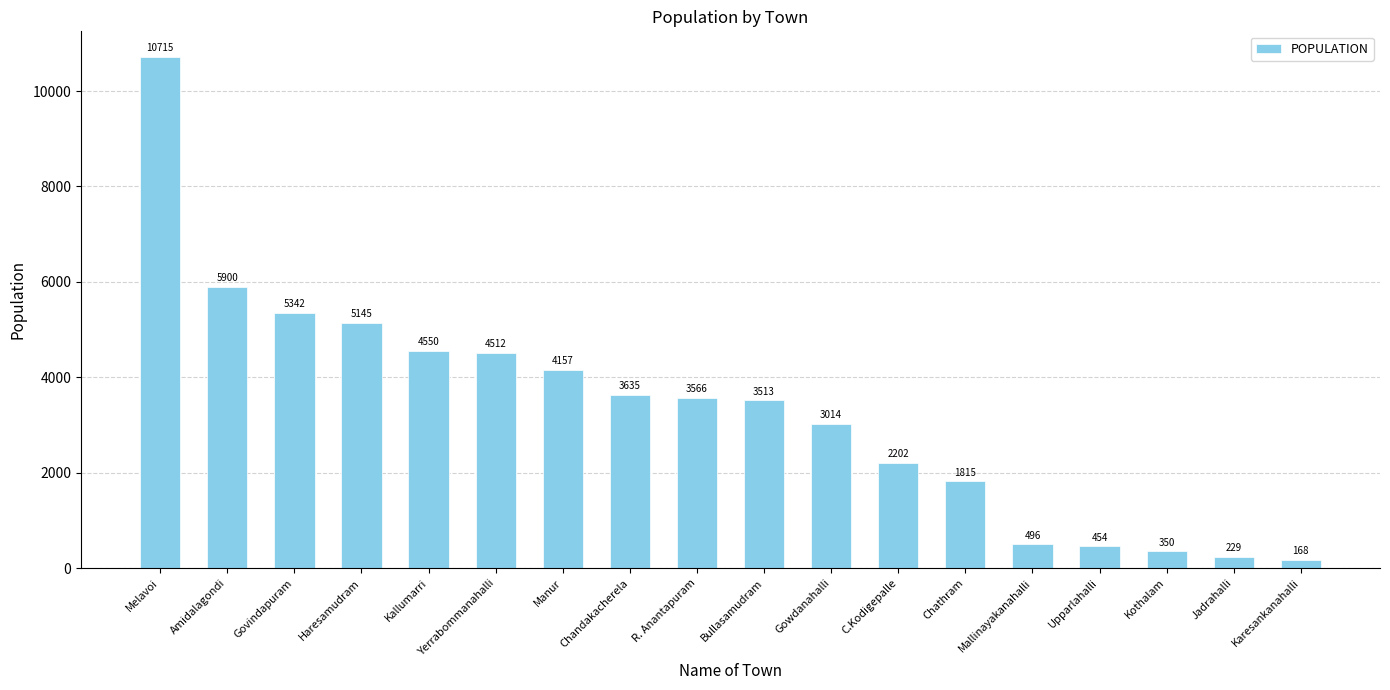

What is the ratio of the value at Manur to the value at Jadrahalli?

18.2